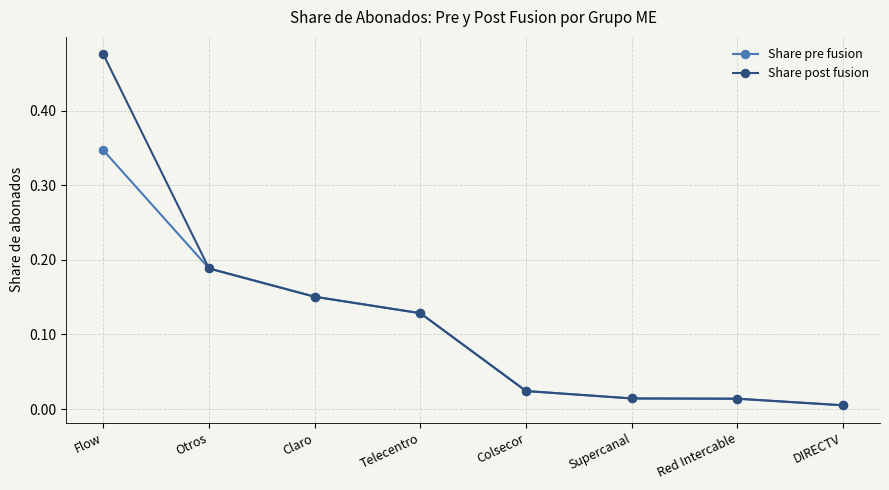

How many lines are shown in the chart?

2